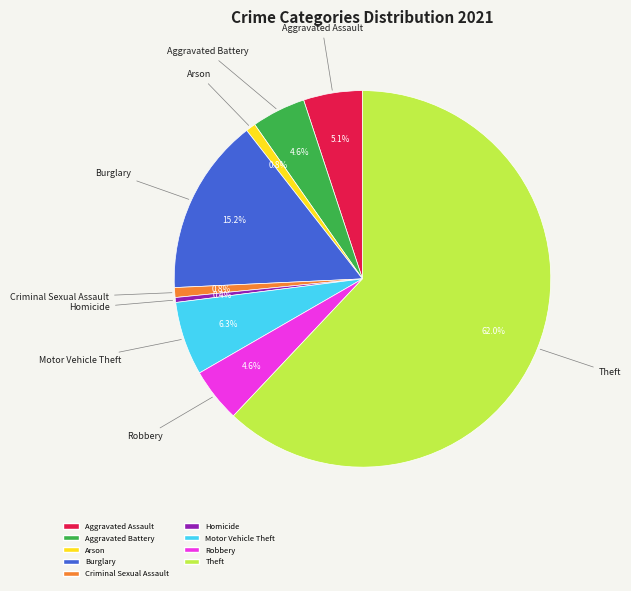

To the nearest percent, what is the difference between the Aggravated Assault and Burglary slice percentages?

10%